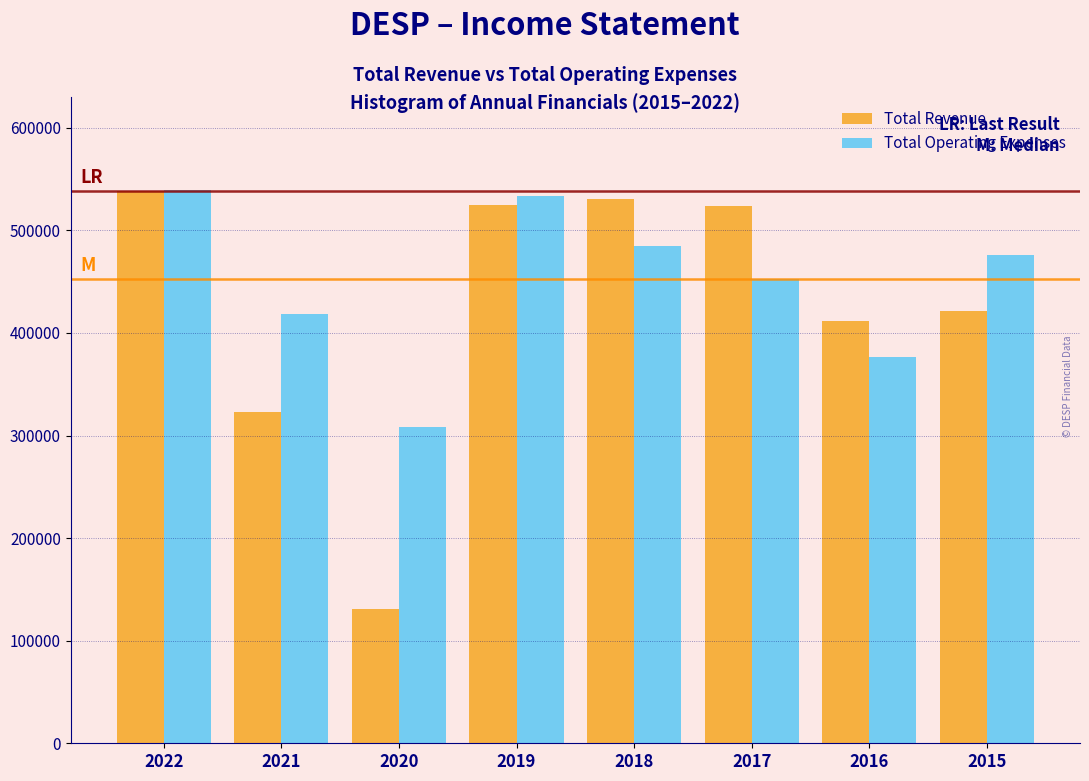

What value does the Total Revenue series have at 2015?

421700